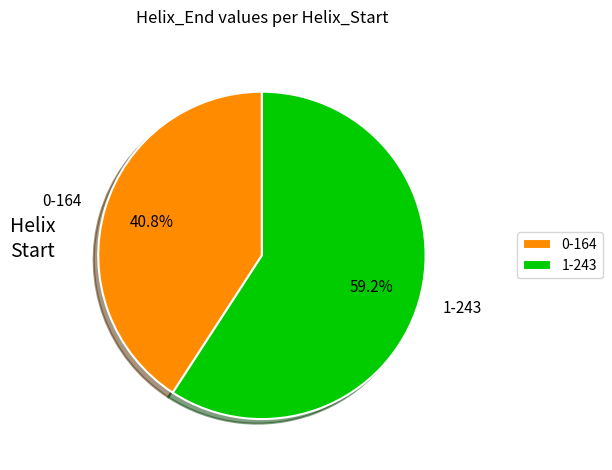

How many segments does this pie chart have?

2